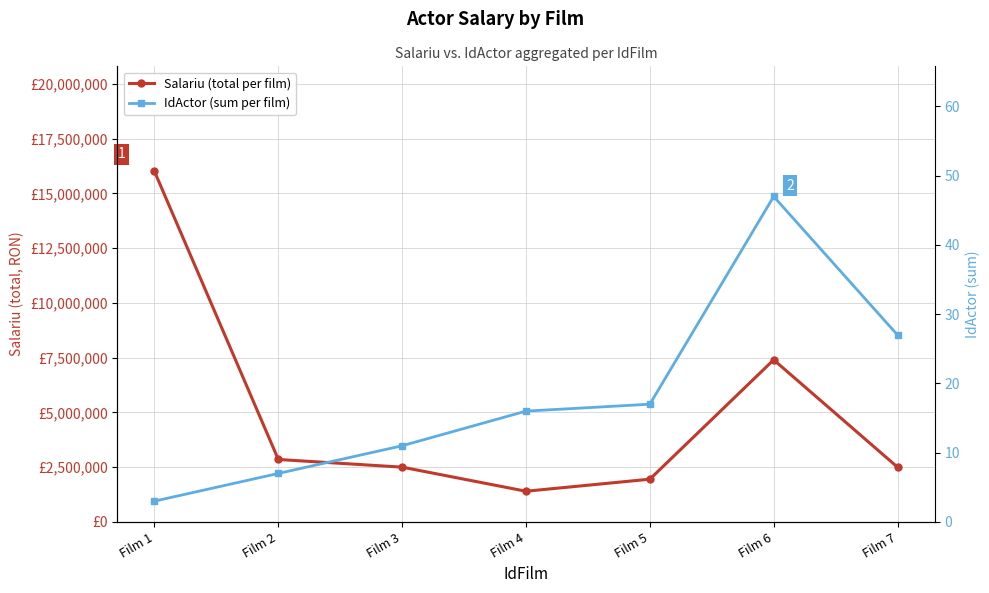

True or false: IdActor (sum per film) has more than 0 points higher than both neighbors.

True